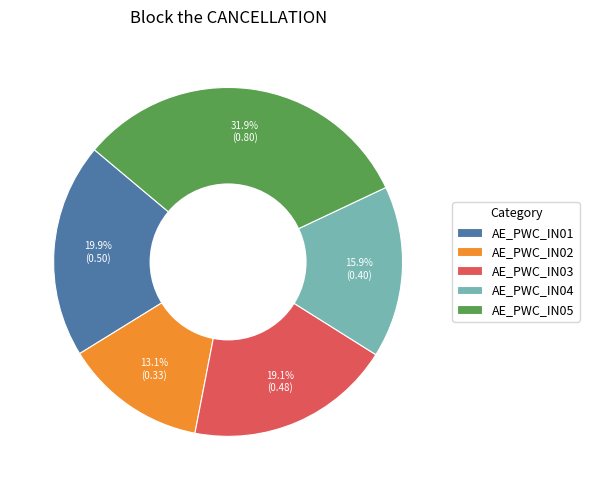

To the nearest percent, what is the difference between the largest and smallest slice percentages?

19%